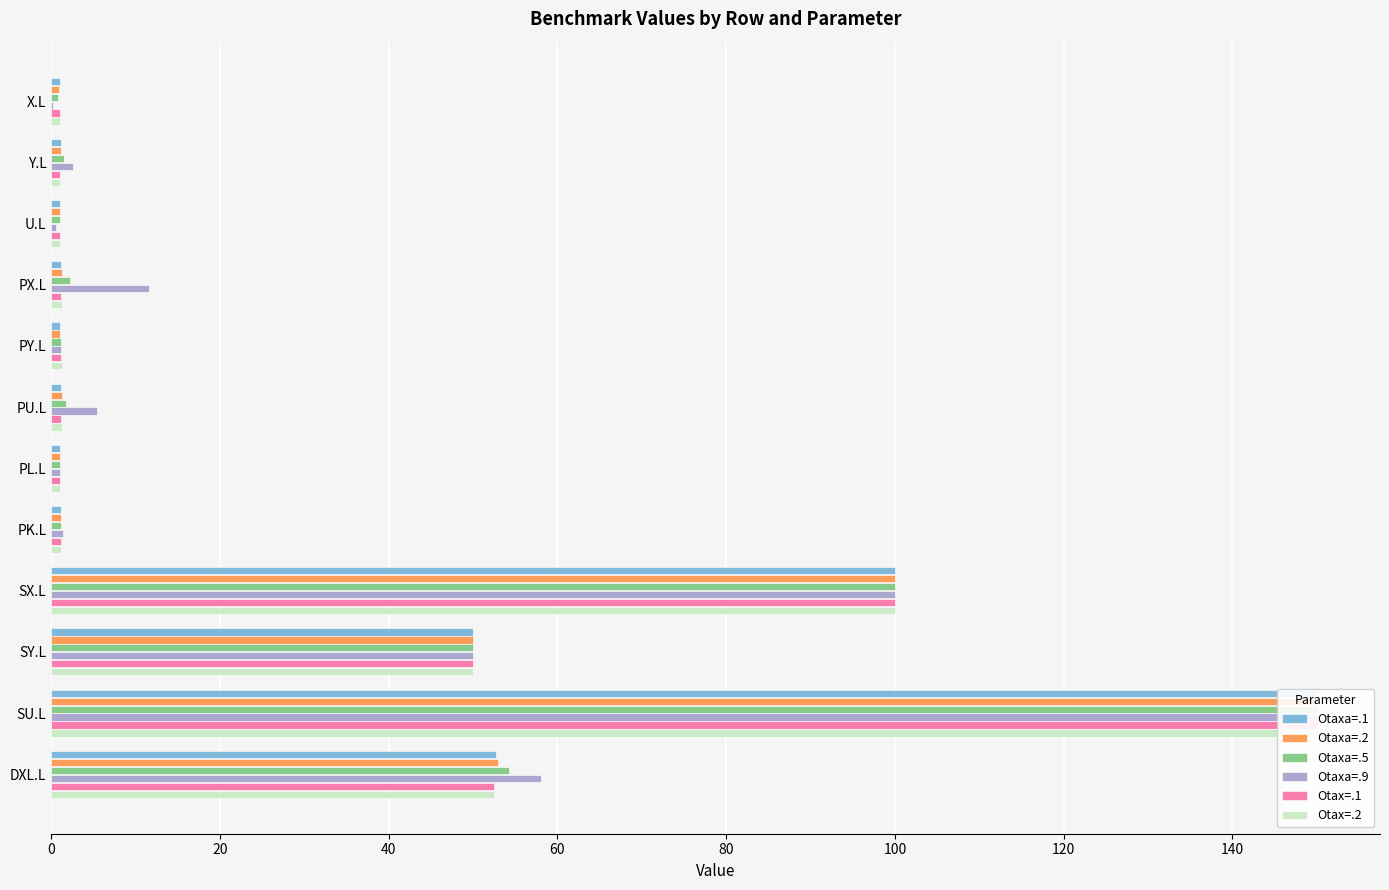

What is the difference between the second highest and minimum values in the Otaxa=.5 series?

99.2